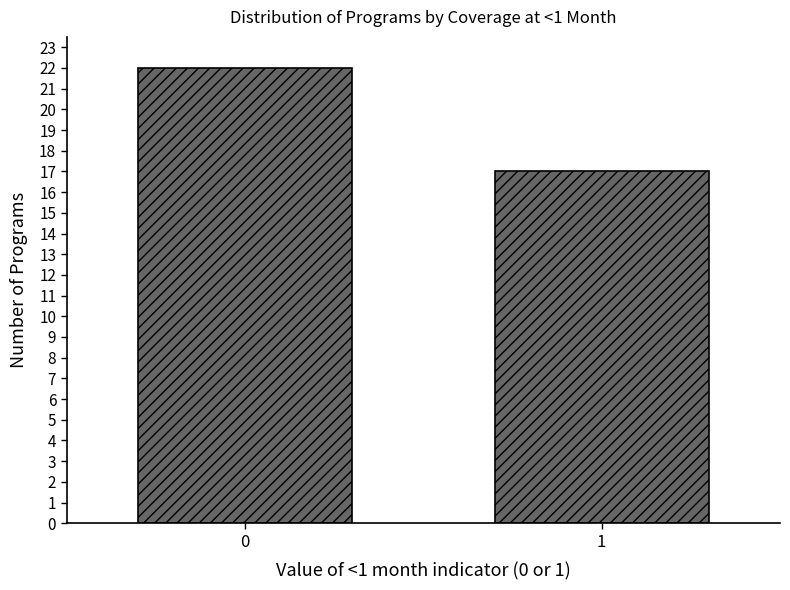

Reading right to left, transcribe all the data shown in this chart.

1=17	0=22